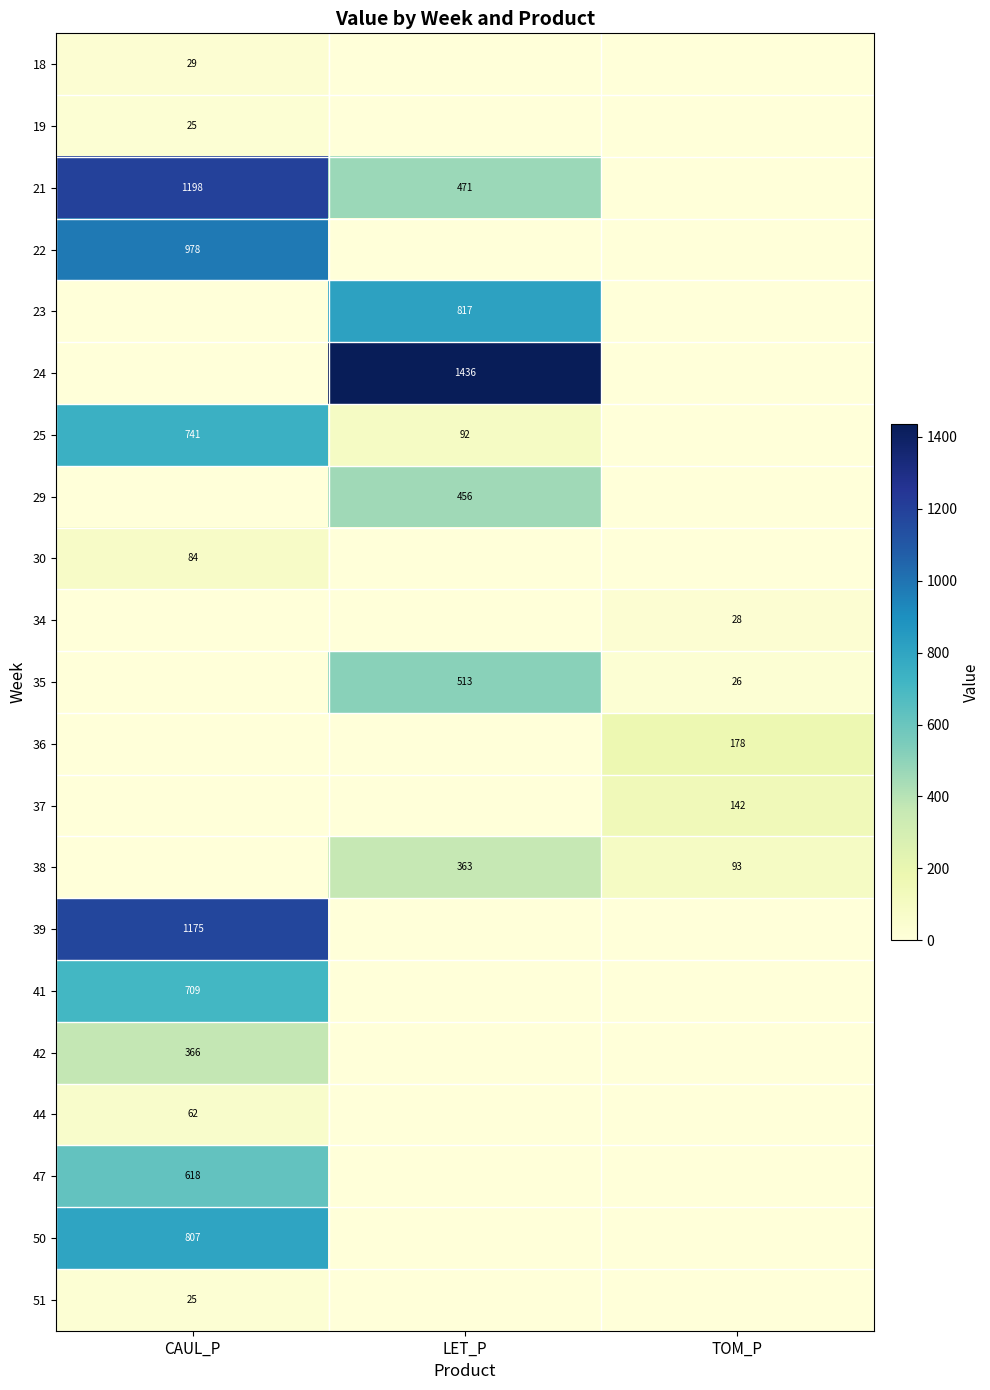

The value of 25 at CAUL_P is 741. True or false?

True